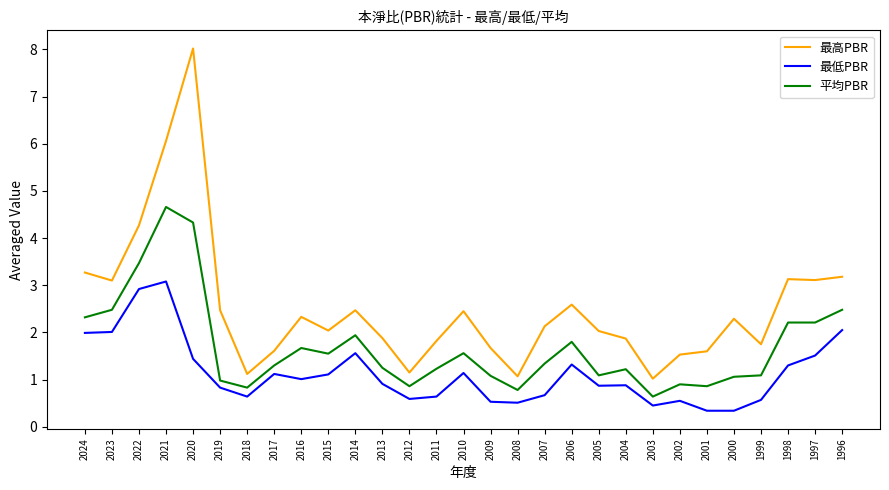

True or false: 最低PBR and 最高PBR intersect in this chart.

False